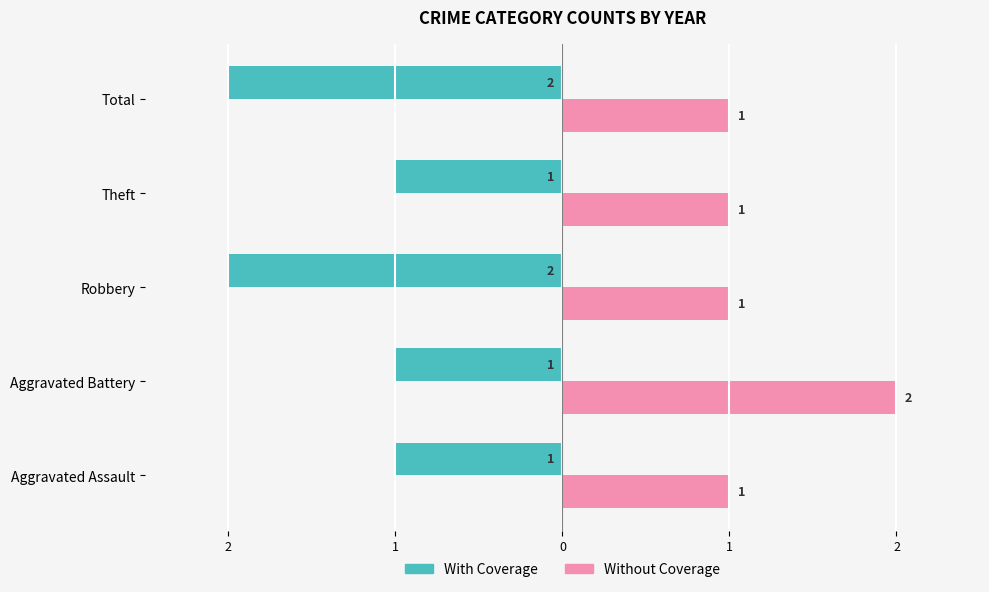

What is the maximum value shown in the chart?

2